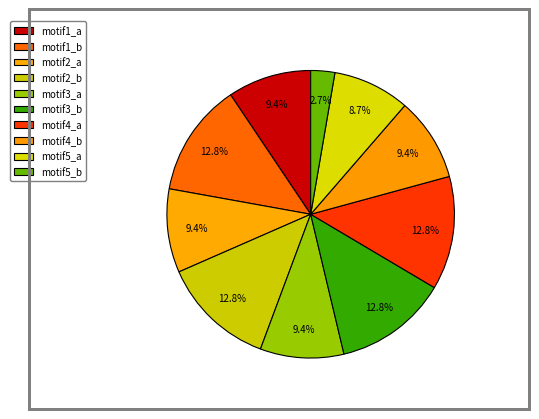

Which slice is the smallest?

motif5_b